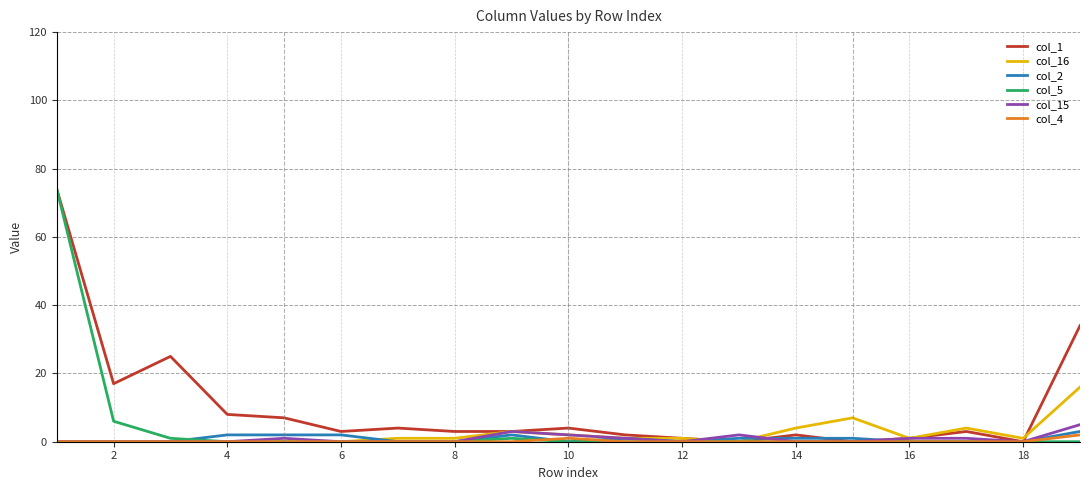

Which series has the largest total across all categories?

col_1